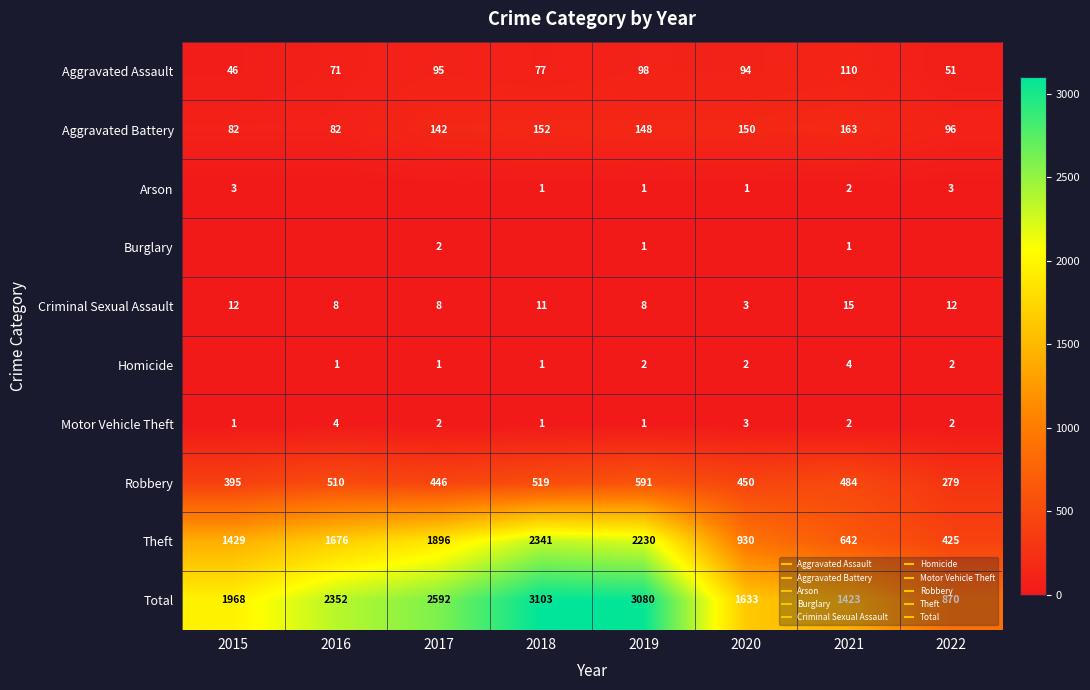

What is the difference between the Theft values at 2016 and 2022?

1251